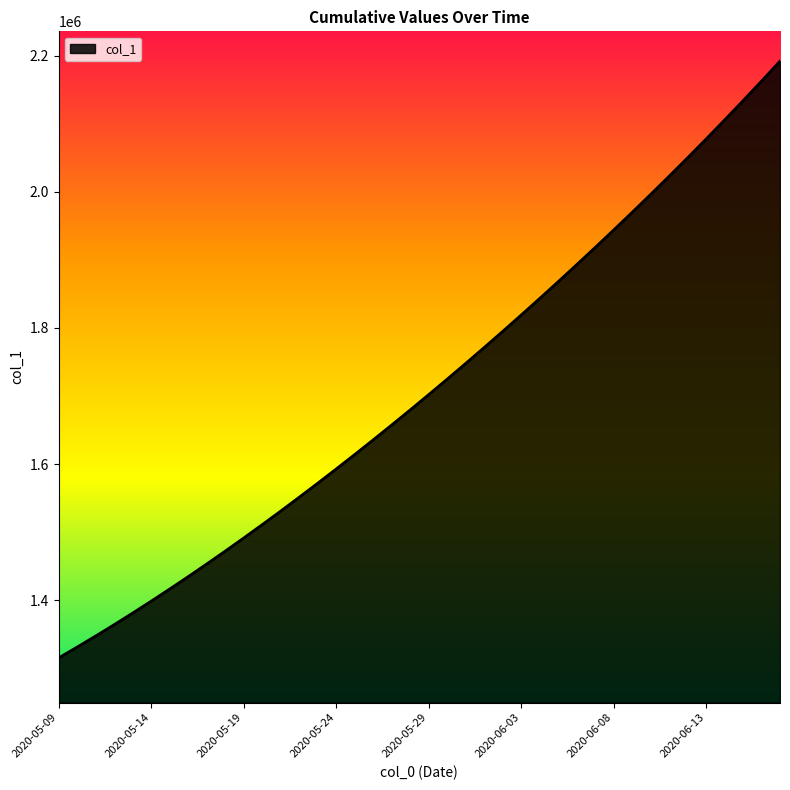

What is the difference between the maximum and minimum values?

877091.5